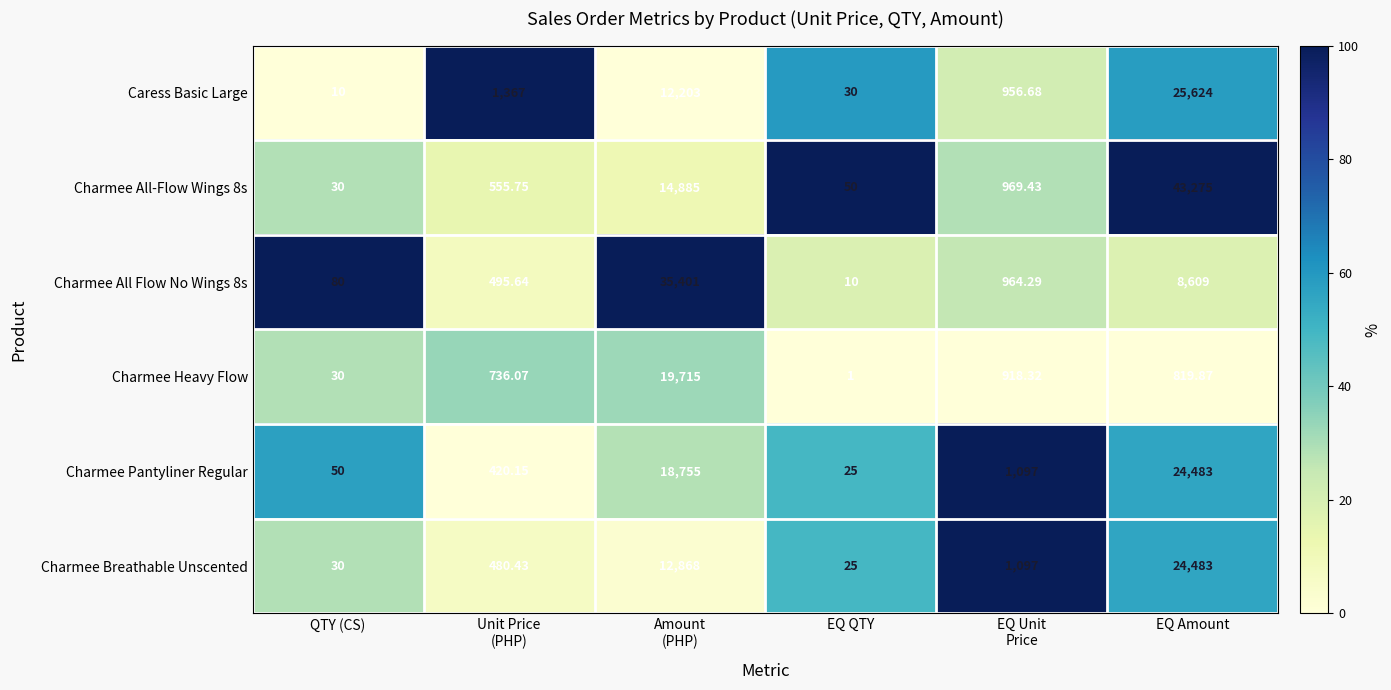

How many data points does each series have?

6